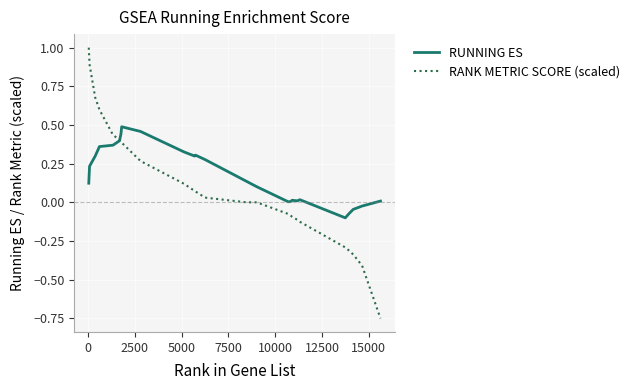

Rank the series by their maximum value, from lowest to highest.

RUNNING ES, RANK METRIC SCORE (scaled)